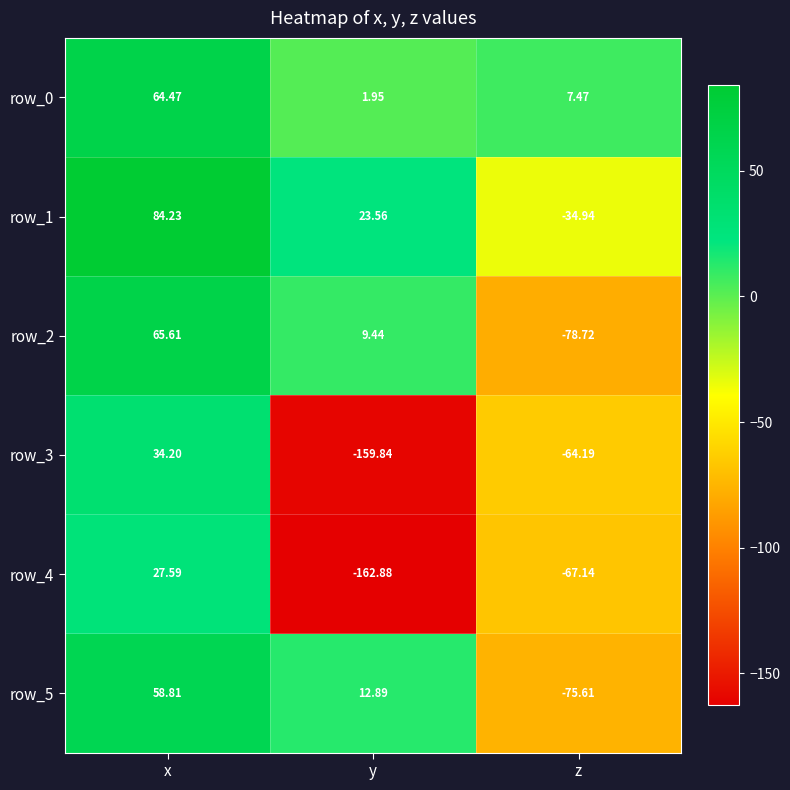

How many data points does each series have?

3